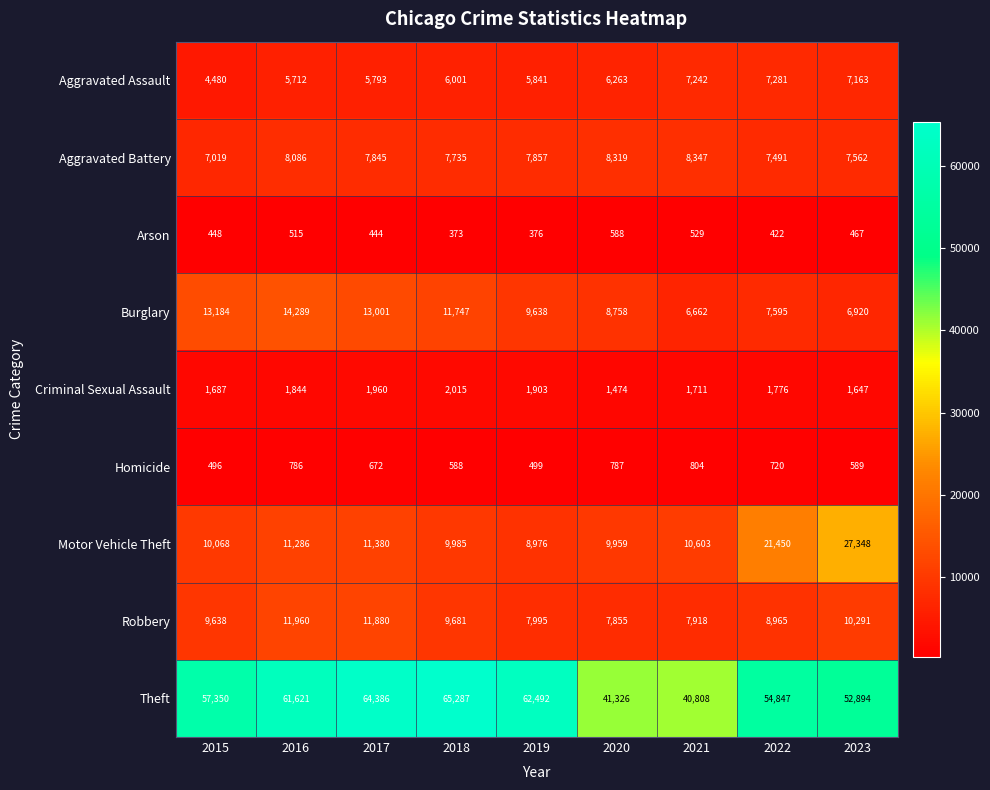

What is the approximate value of Criminal Sexual Assault at 2022, to the nearest 10?

1780